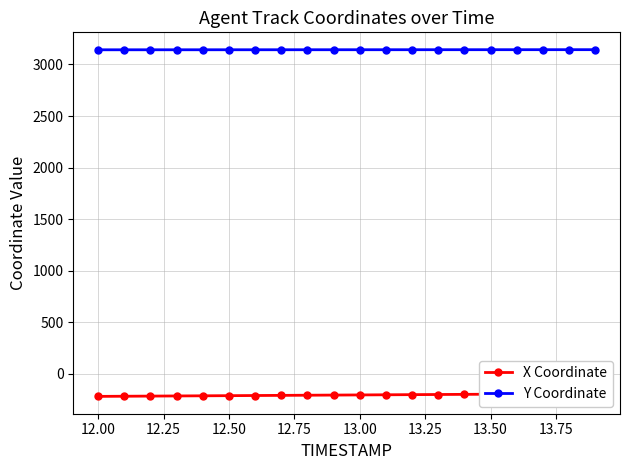

How many lines are shown in the chart?

2